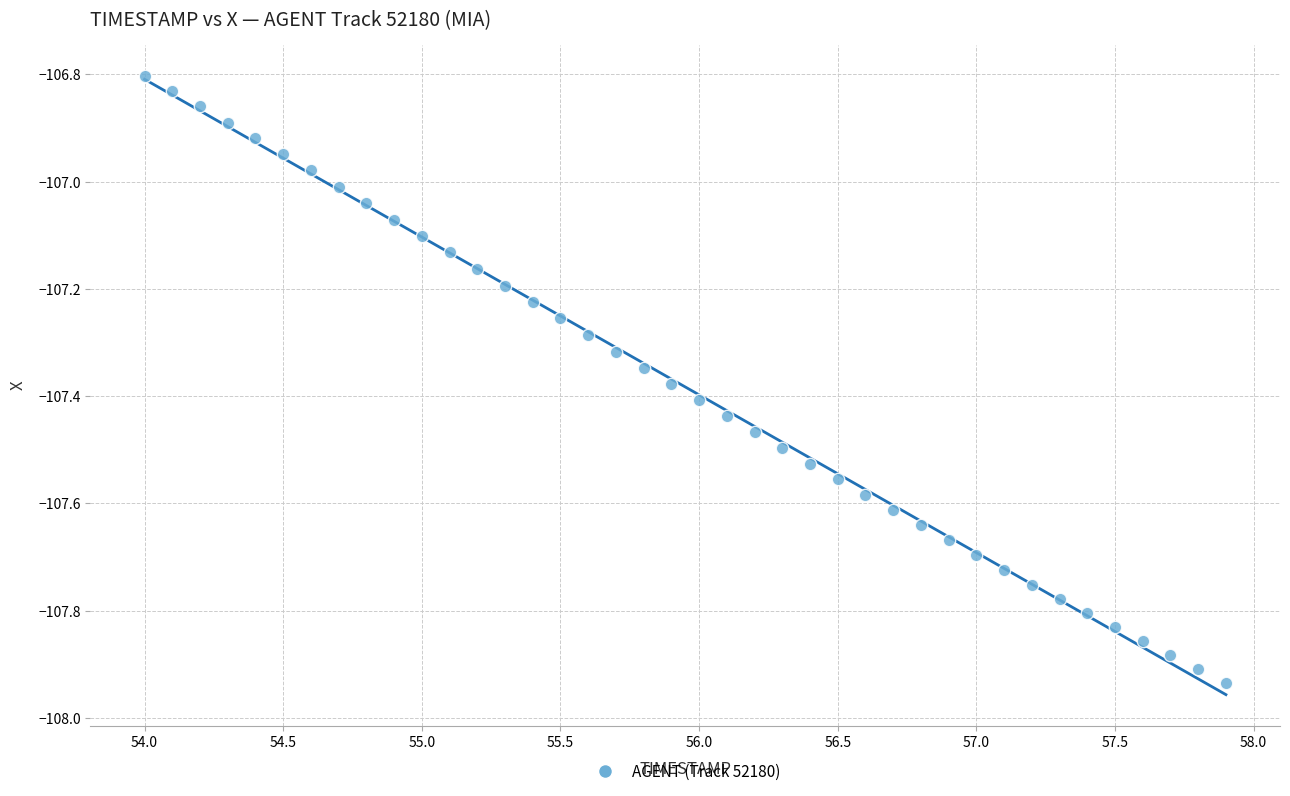

What is the range of Y values (max minus min)?

1.1